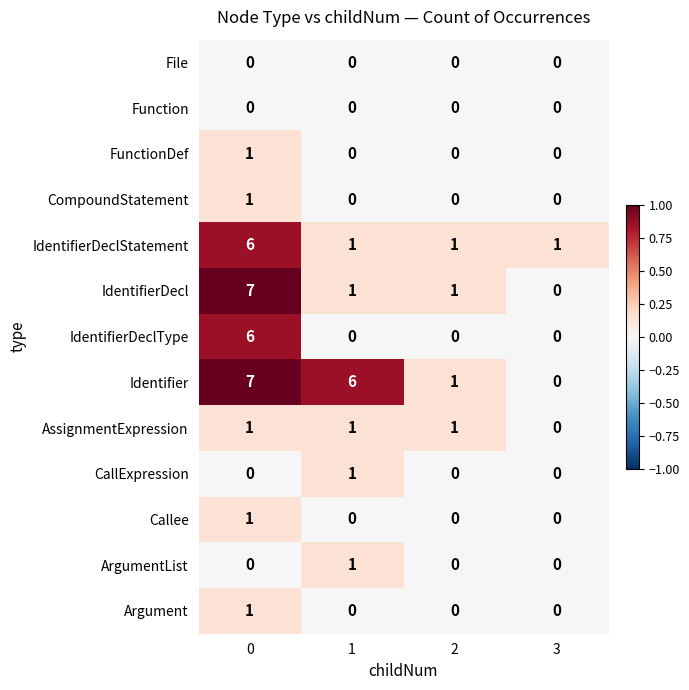

Between 1 and 3, which series saw the biggest shift?

Identifier